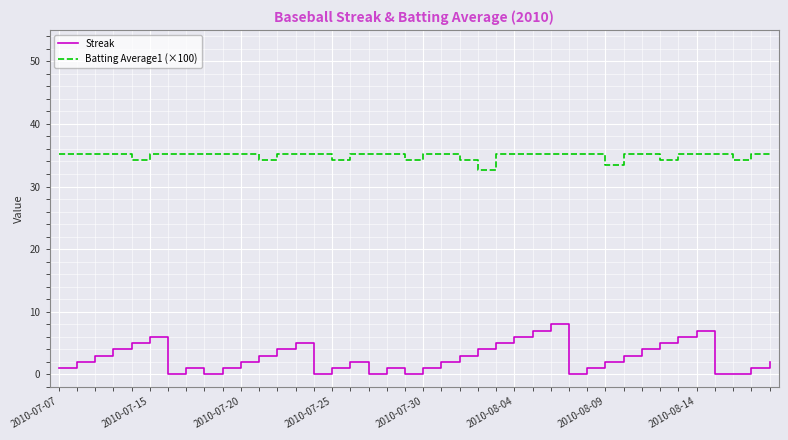

Which series has the widest spread of values?

Streak